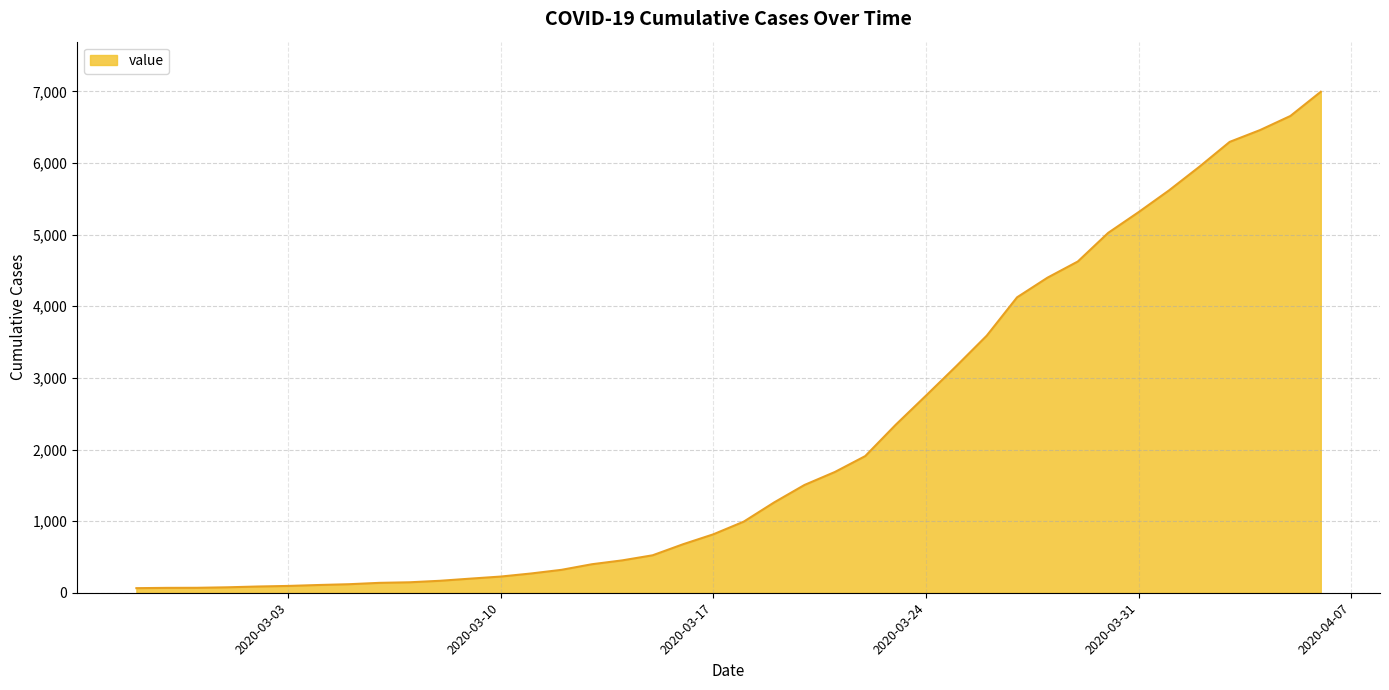

Does the chart have visible grid lines?

Yes